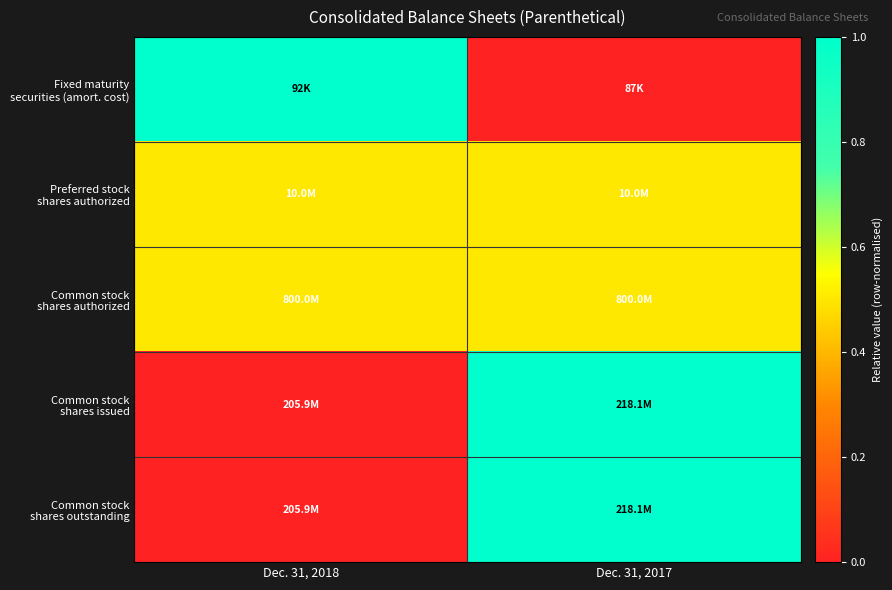

Which has a higher value, Dec. 31, 2017 or Dec. 31, 2018?

Dec. 31, 2018